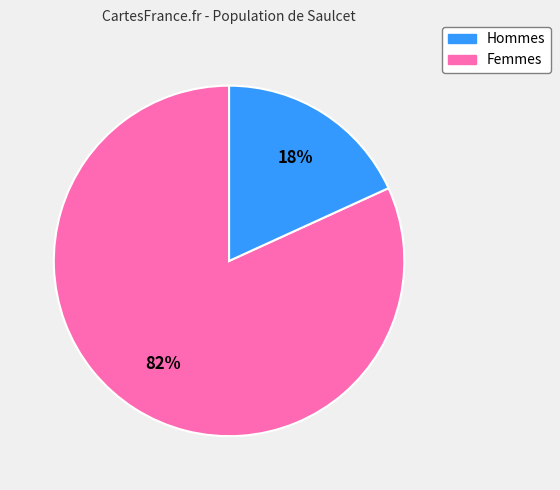

Does any single category account for the majority?

Yes